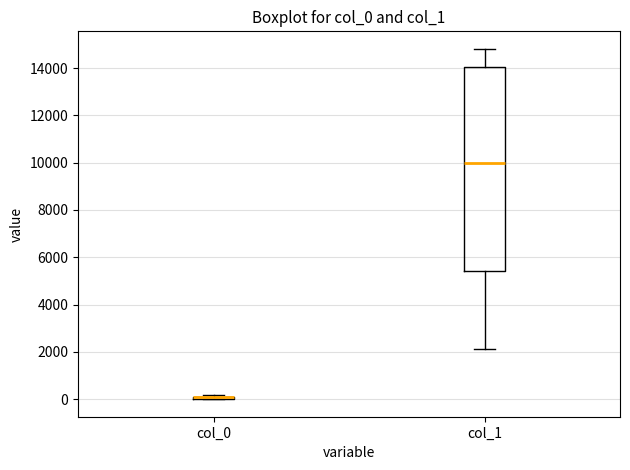

Which box is the tallest, from its lower edge to its upper edge?

col_1